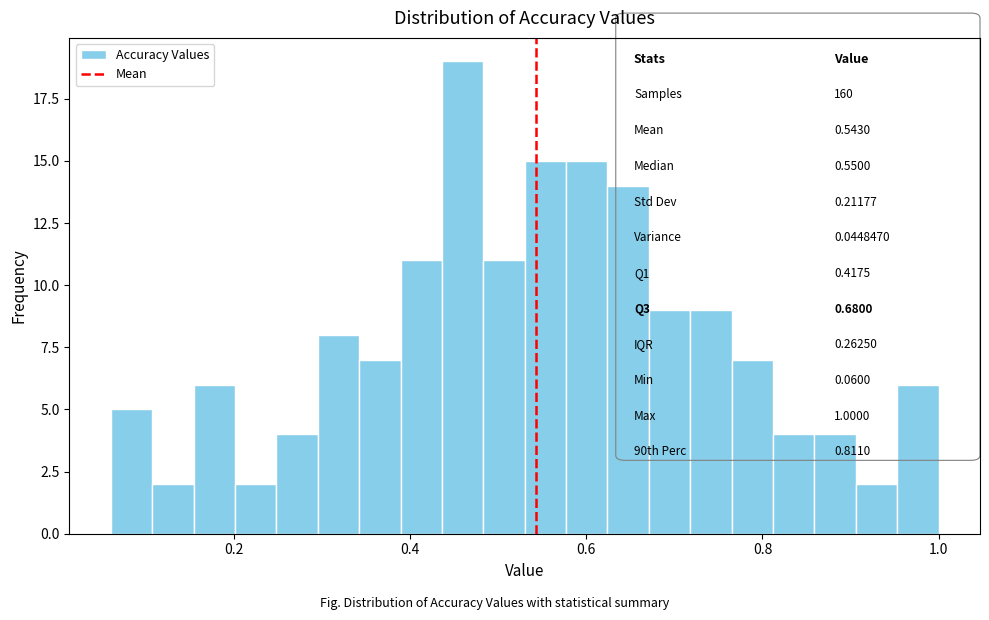

Around what value on the x-axis is the tallest bar? Give the approximate position of its centre, as read against the axis.

0.46